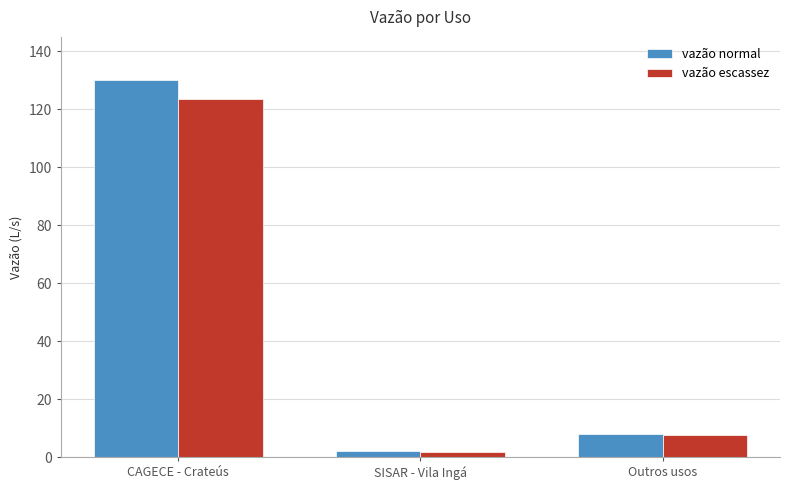

Count the number of data series in this chart.

2